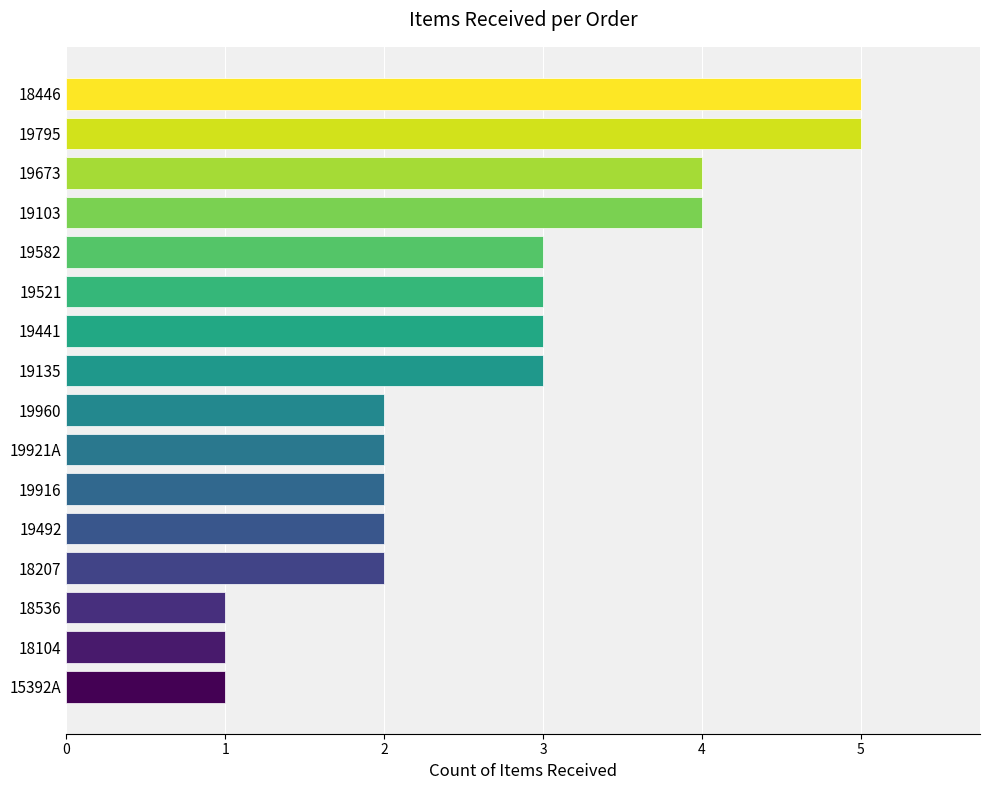

Count the values in the range 2 to 4.

11